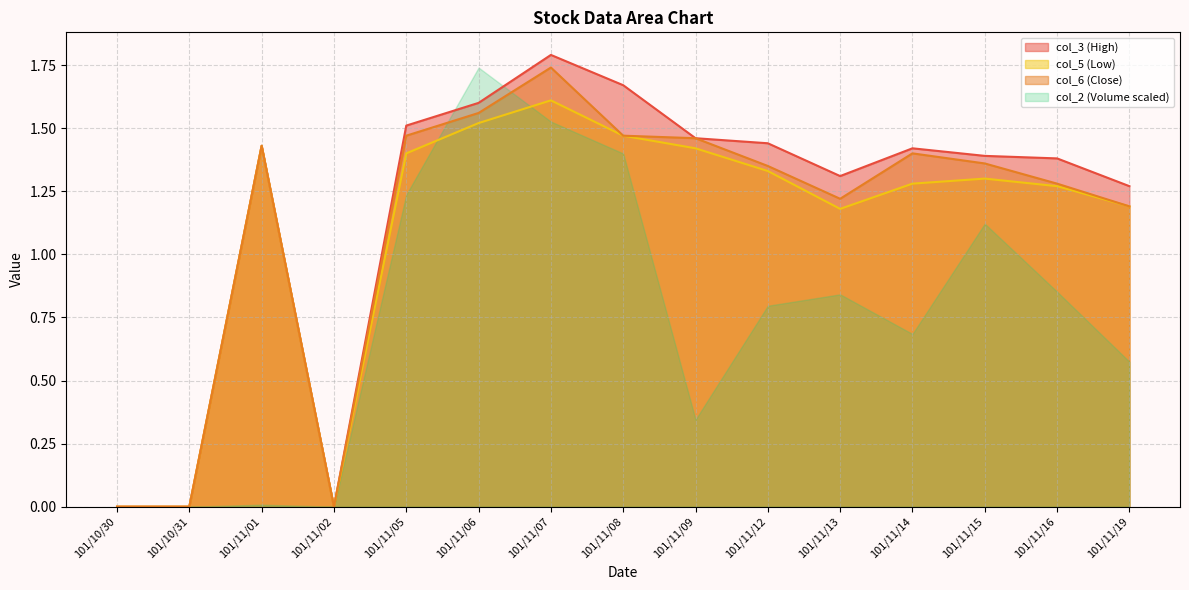

Where does the col_5 series first go above 1?

101/11/01